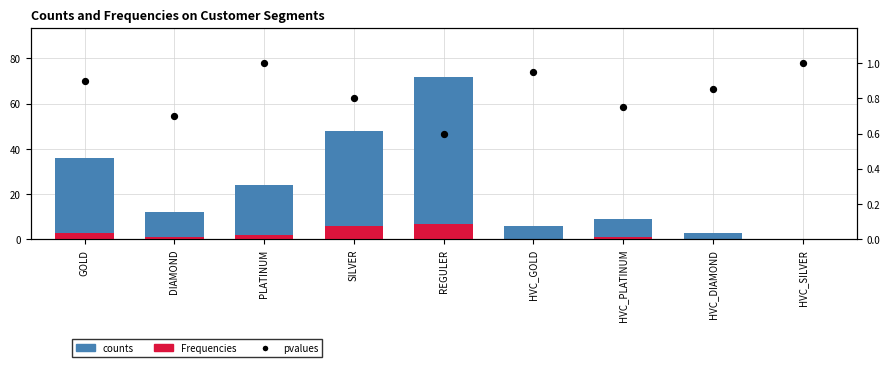

Which series reaches the minimum Y coordinate?

counts